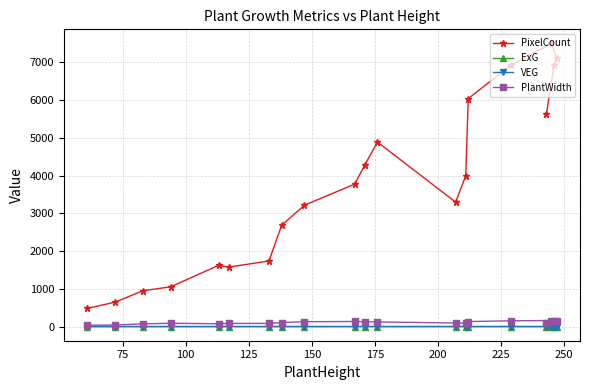

Which series has the widest spread of values?

PixelCount